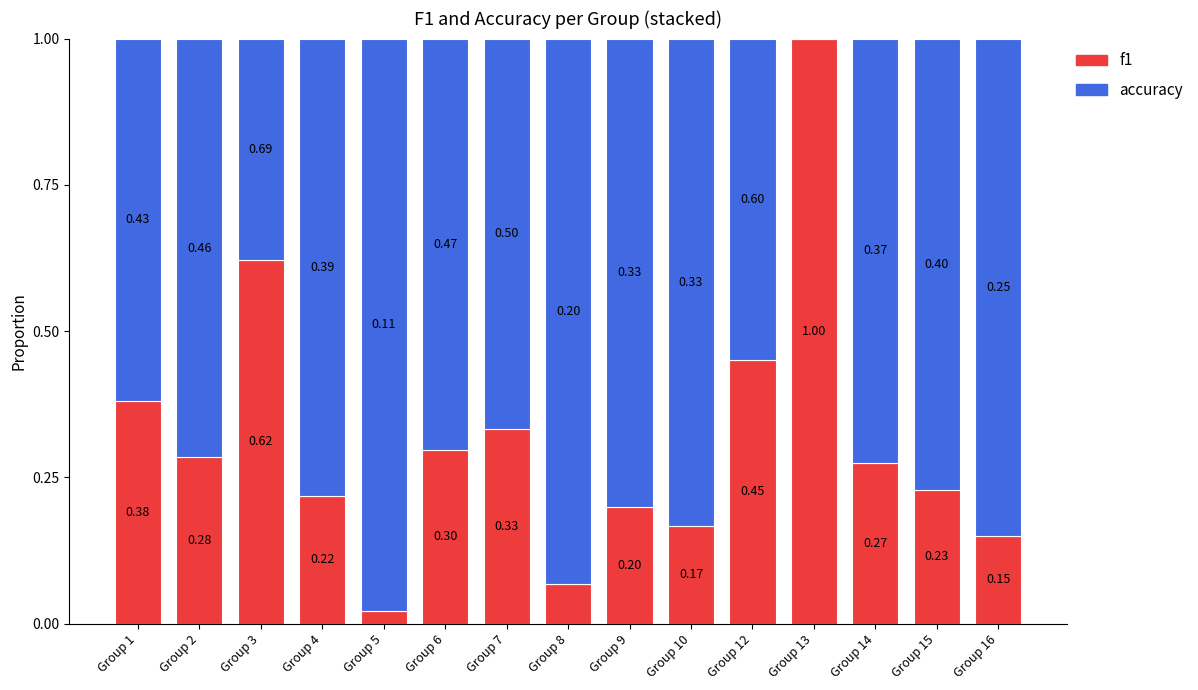

What is the total value across all series at Group 14?

1.0